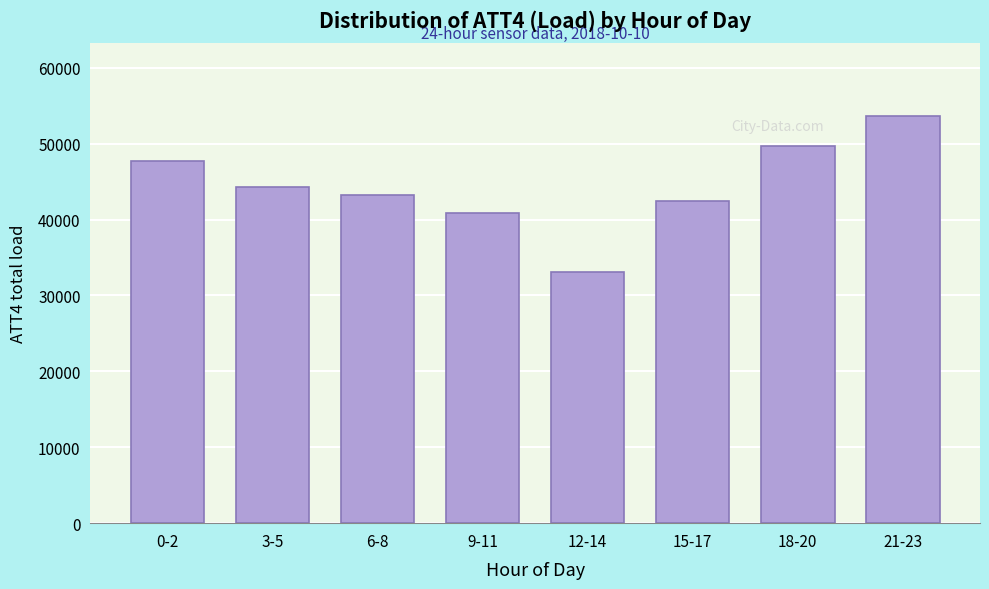

Reading left to right, what are all the values shown in this chart?

0-2=47700	3-5=44300	6-8=43200	9-11=40900	12-14=33100	15-17=42500	18-20=49700	21-23=53600